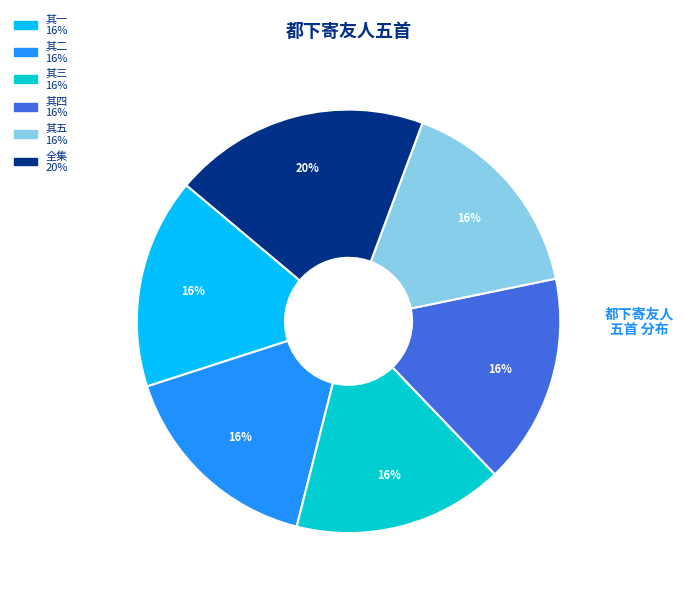

Does any single category account for the majority?

No